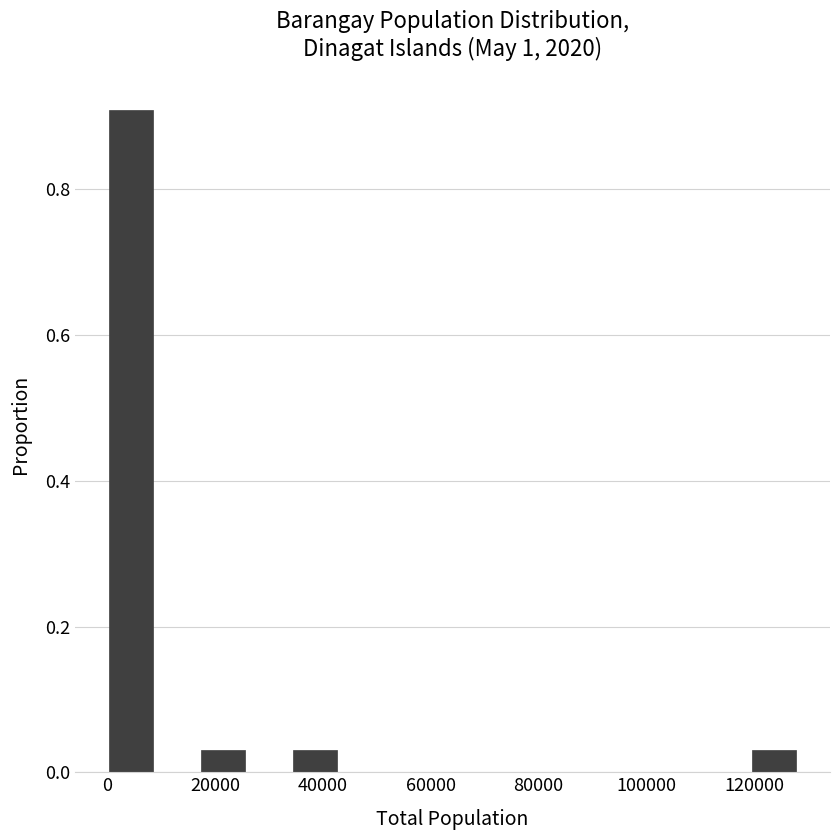

Reading left to right, list every bar in this chart as the range it spans on the x-axis followed by its height. Neither the bar edges nor the heights are printed on the chart, so give them approximately, as read against the axes.

0 to 8000: 0.90
8000 to 18000: 0
18000 to 26000: 0.04
26000 to 34000: 0
34000 to 42000: 0.04
42000 to 52000: 0
52000 to 60000: 0
60000 to 68000: 0
68000 to 78000: 0
78000 to 86000: 0
86000 to 94000: 0
94000 to 102000: 0
102000 to 112000: 0
112000 to 120000: 0
120000 to 128000: 0.04